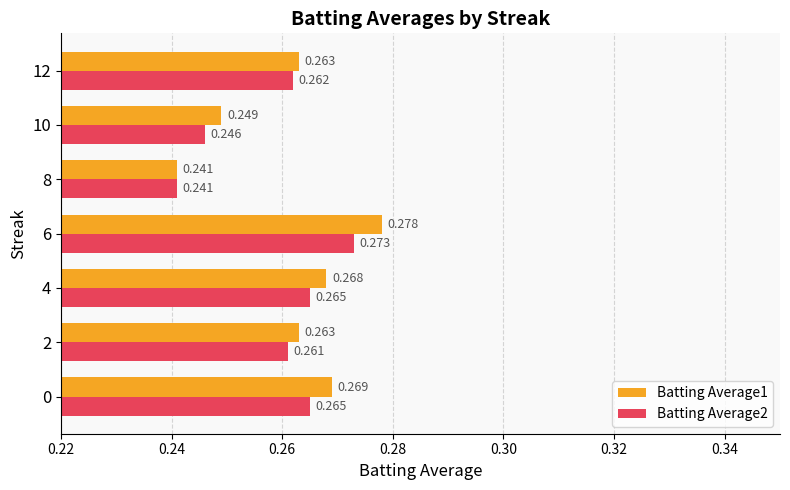

Which series has the largest range (max minus min)?

Batting Average1